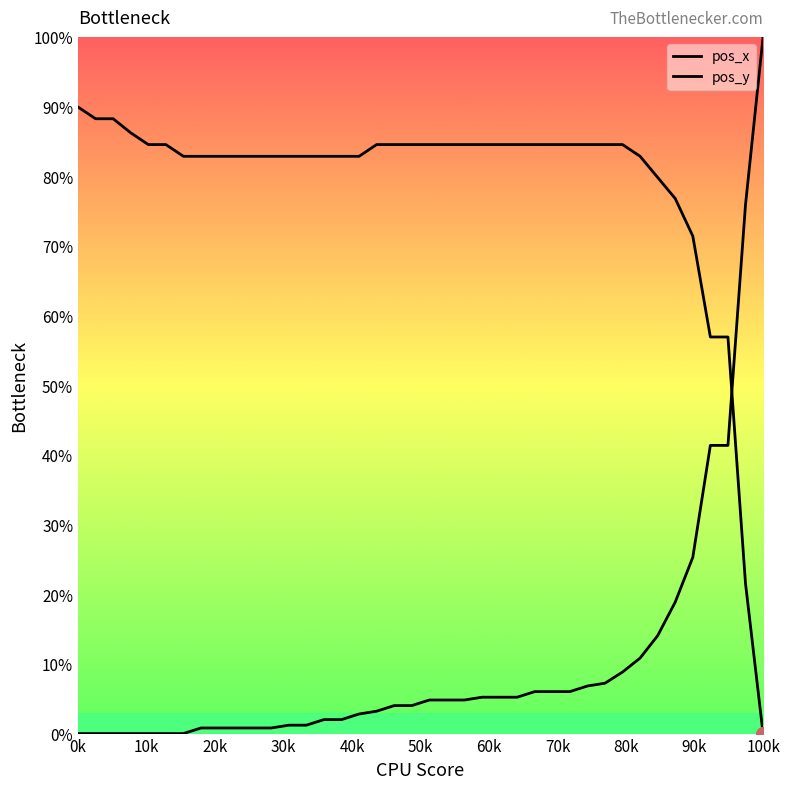

Which series has the largest range (max minus min)?

pos_y